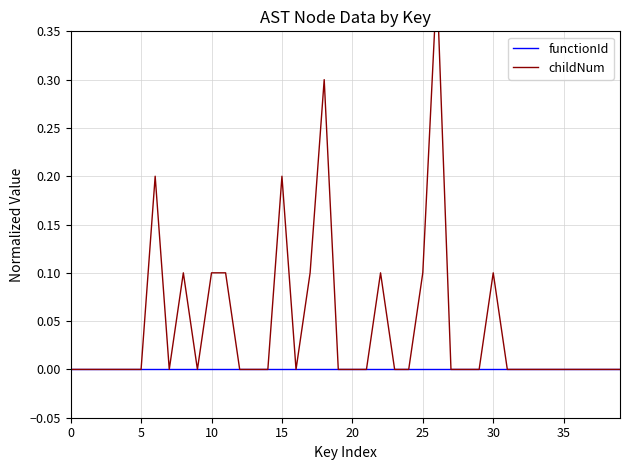

How many lines are shown in the chart?

2